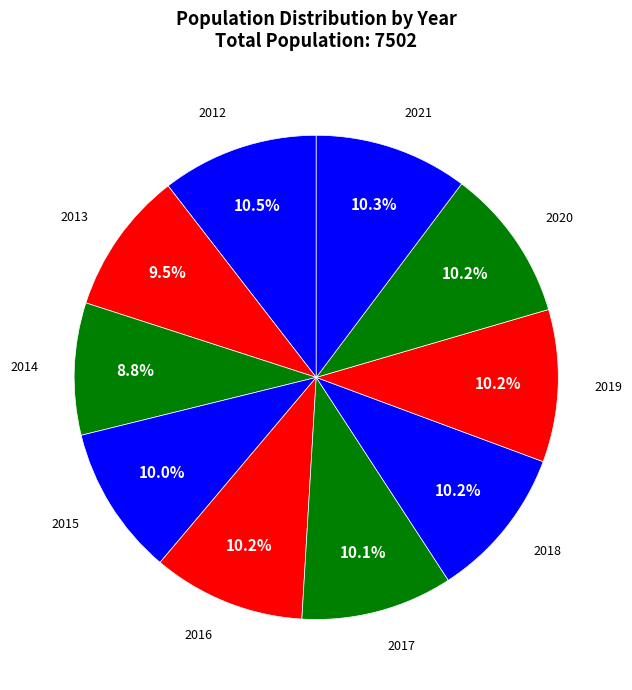

How many segments does this pie chart have?

10